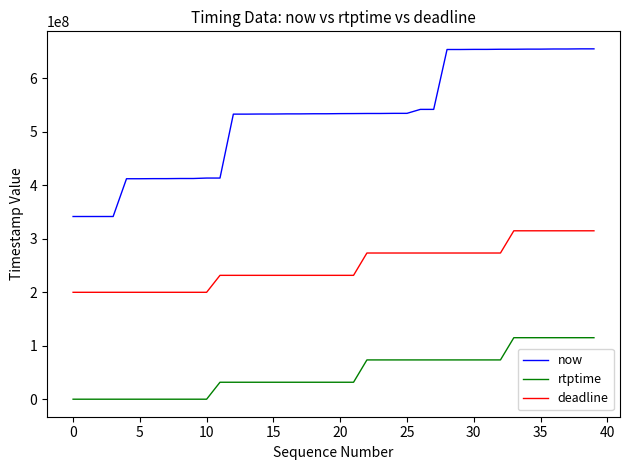

What is the difference between the maximum and minimum values in the deadline series?

115055556